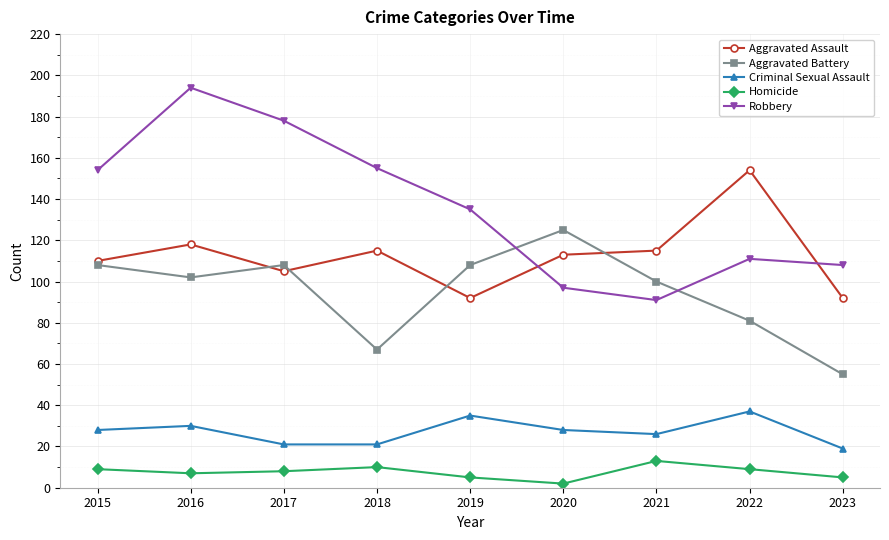

Which series has the widest spread of values?

Robbery